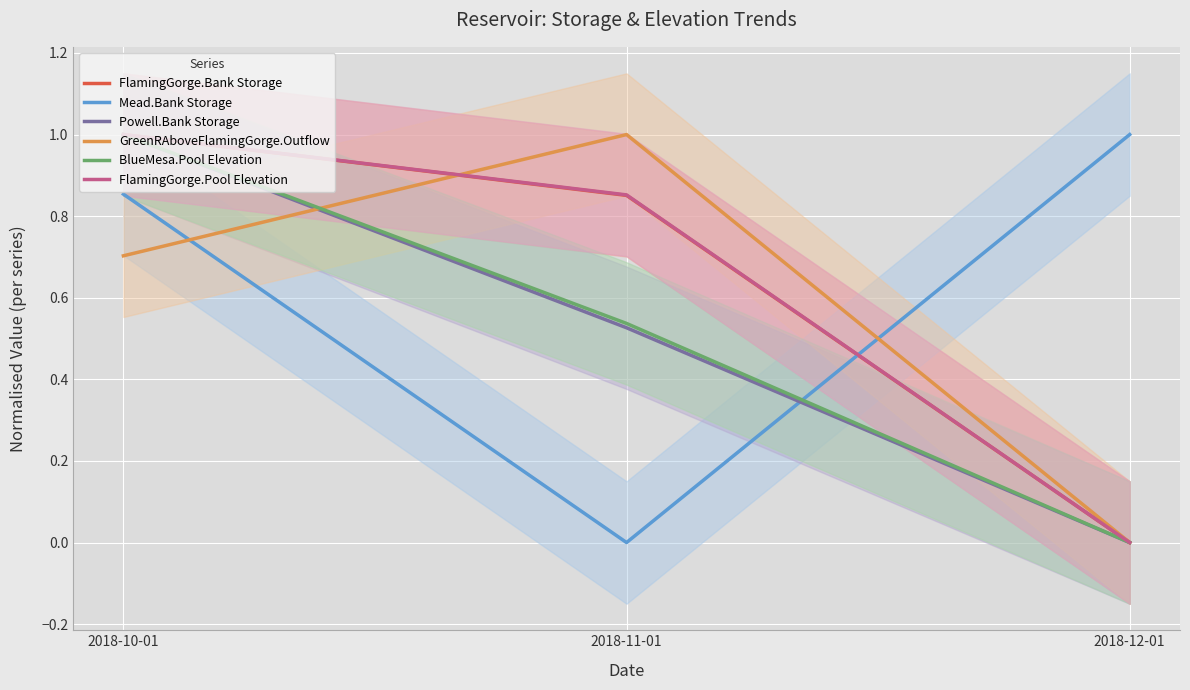

Which category has the lowest value across all series?

2018-12-01